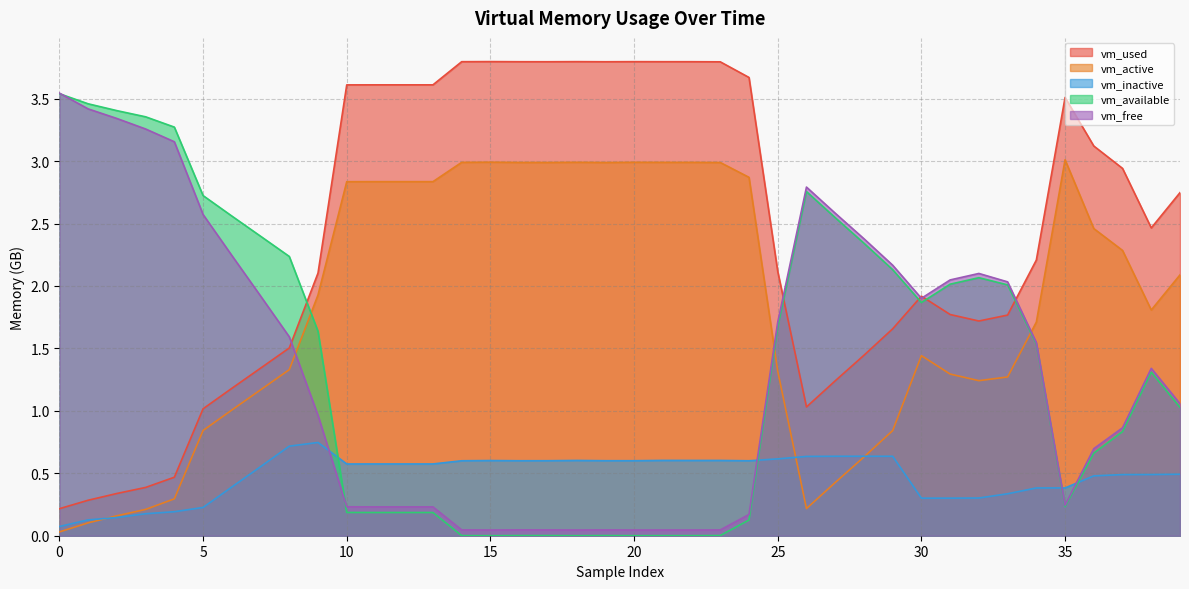

Read the vm_active value at 12.

2.8